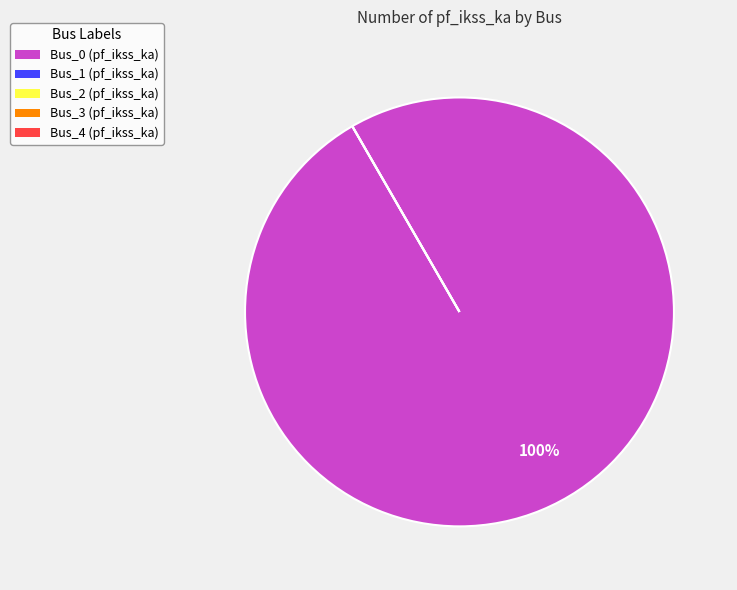

How many segments does this pie chart have?

5